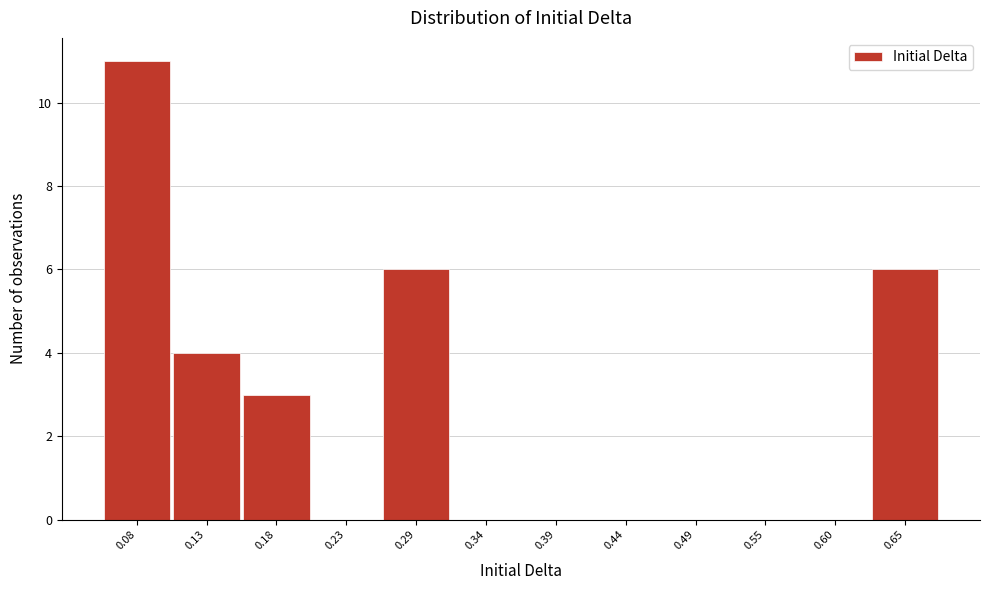

Reading right to left, what are all the values shown in this chart?

0.65=6	0.60=0	0.55=0	0.49=0	0.44=0	0.39=0	0.34=0	0.29=6	0.23=0	0.18=3	0.13=4	0.08=11